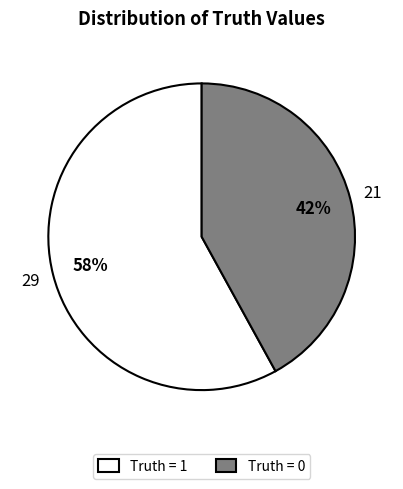

Which slice represents more than half of the pie?

Truth = 1